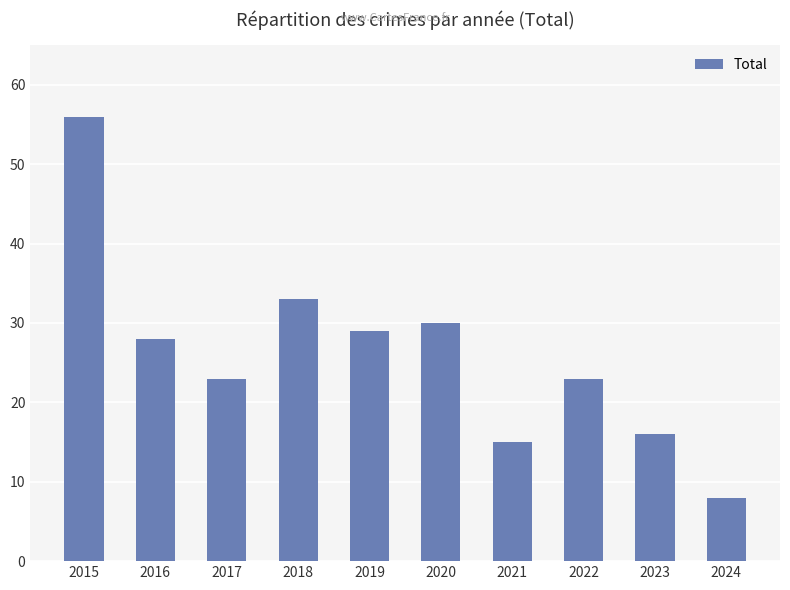

Which label corresponds to the smallest value in the chart?

2024